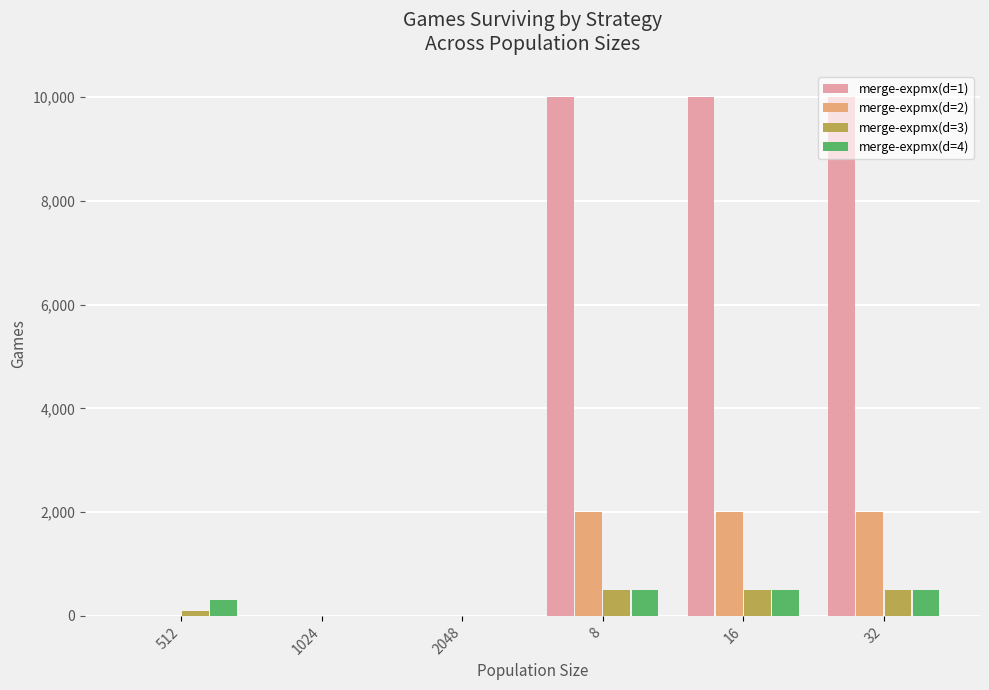

The value of merge-expmx(d=2) at 16 is 2000. True or false?

True